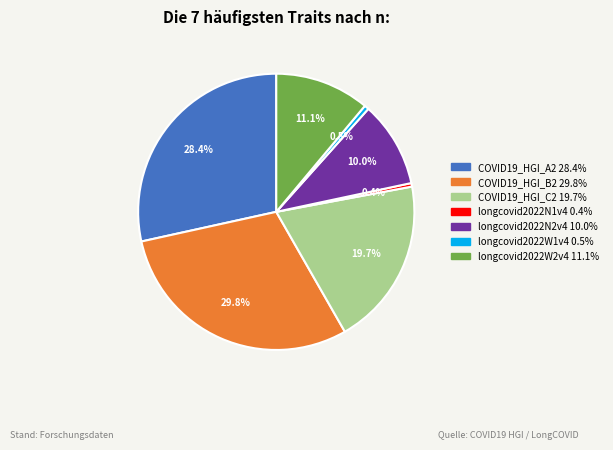

The longcovid2022N2v4 slice represents 10% of the pie. True or false?

True